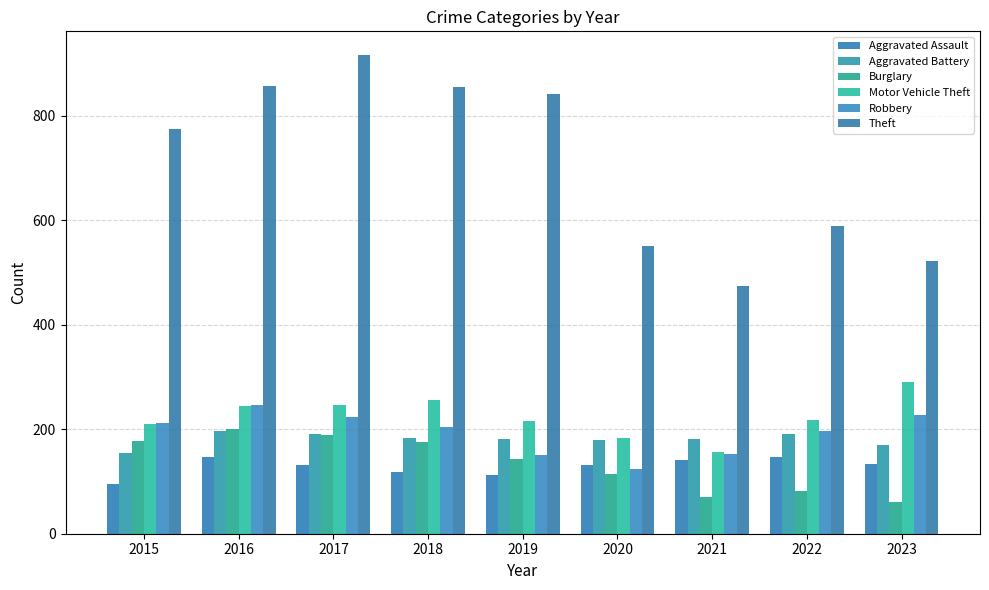

Which label corresponds to the smallest value in the chart?

2023